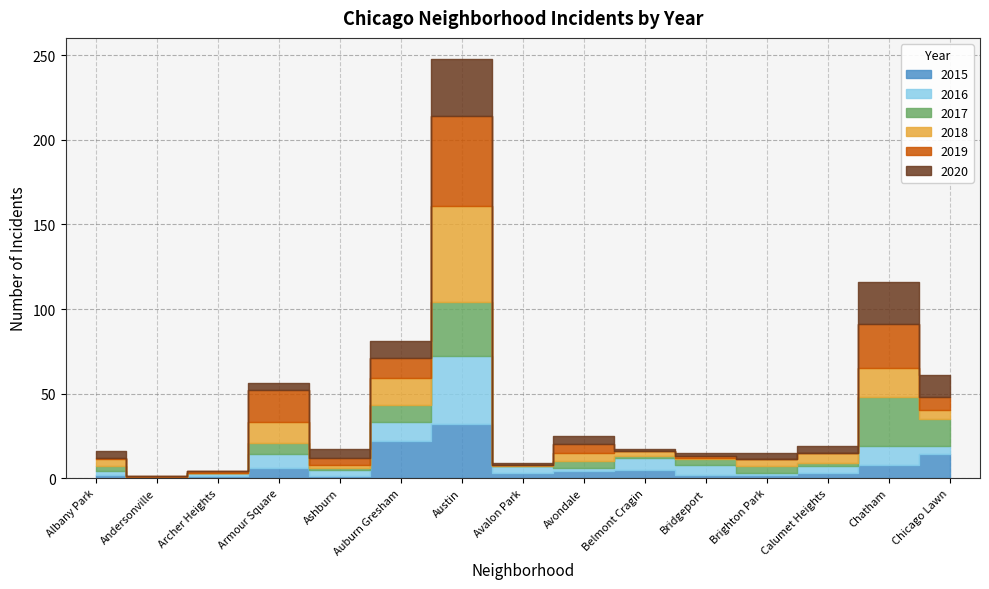

Between Belmont Cragin and Avalon Park, which is larger?

Belmont Cragin